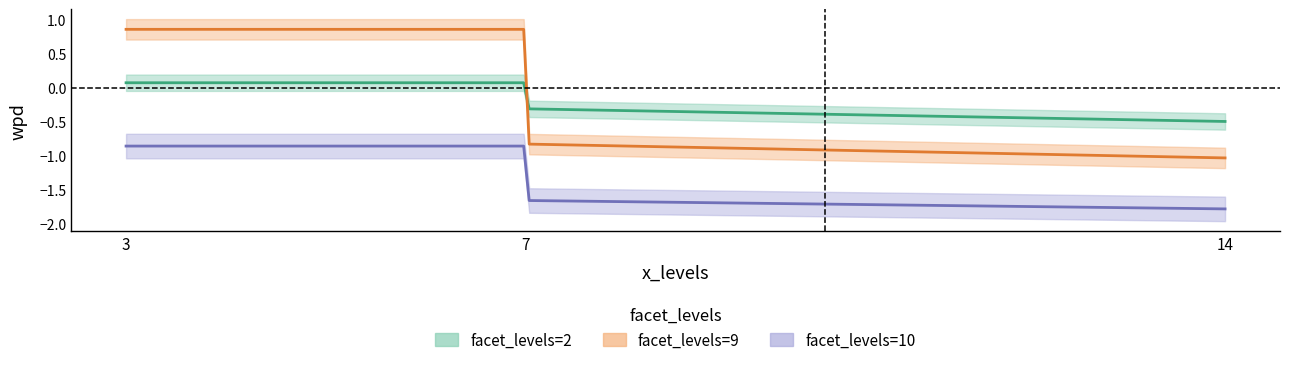

Rank the categories by facet_levels_9 value from highest to lowest.

7, 3, 14